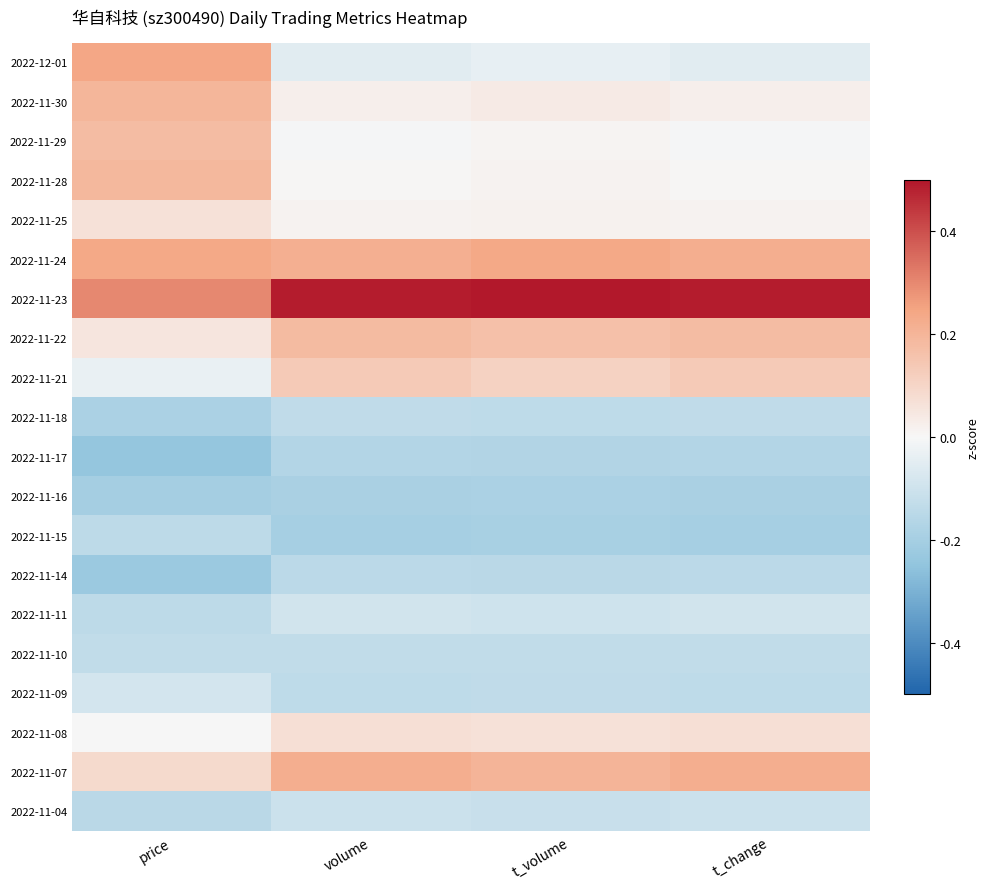

Which label corresponds to the largest value in the chart?

t_volume